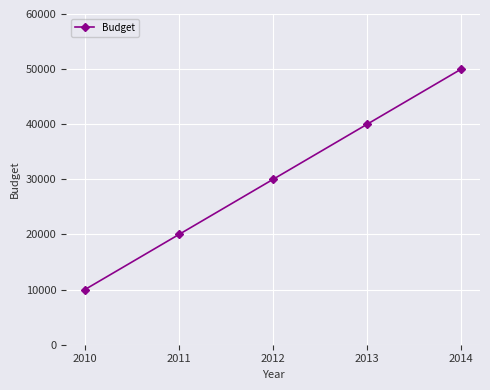

Is it true that the value at 2013 is 40000?

True